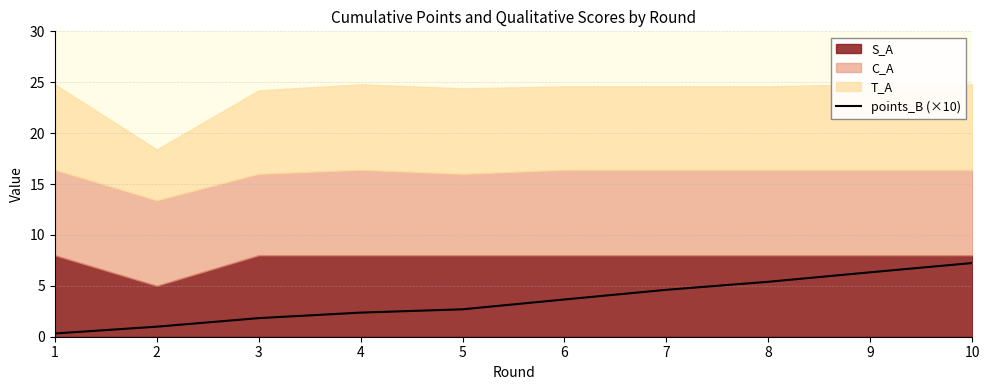

Which label corresponds to the smallest value in the chart?

1